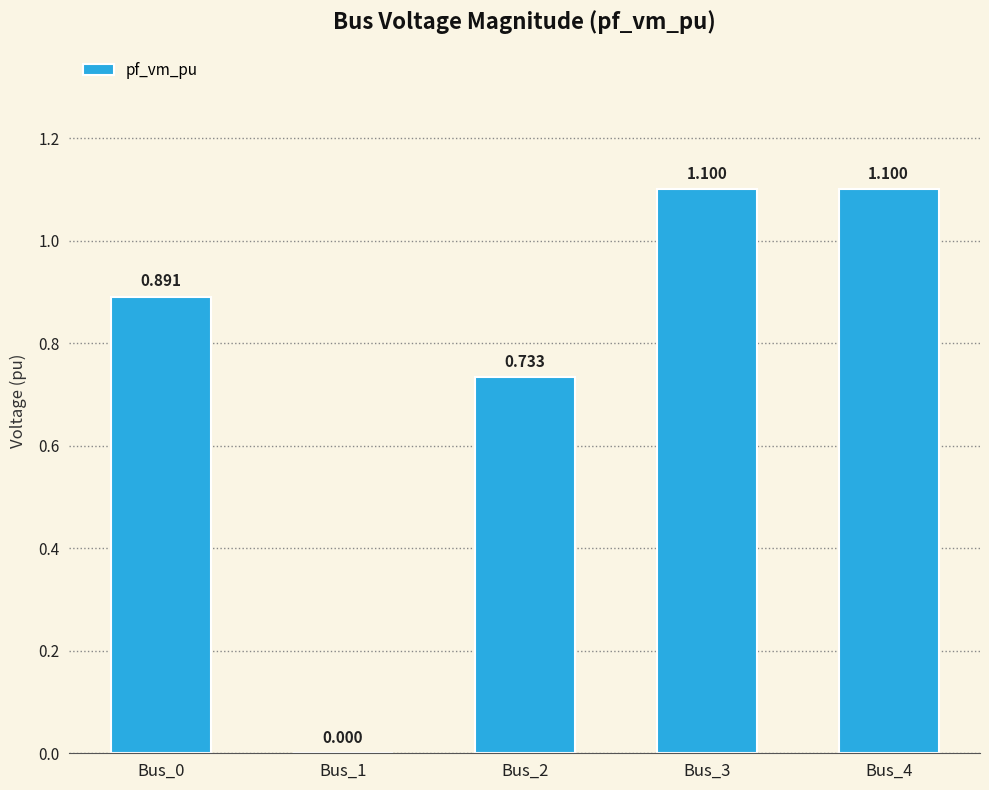

Which has a higher value, Bus_1 or Bus_0?

Bus_0